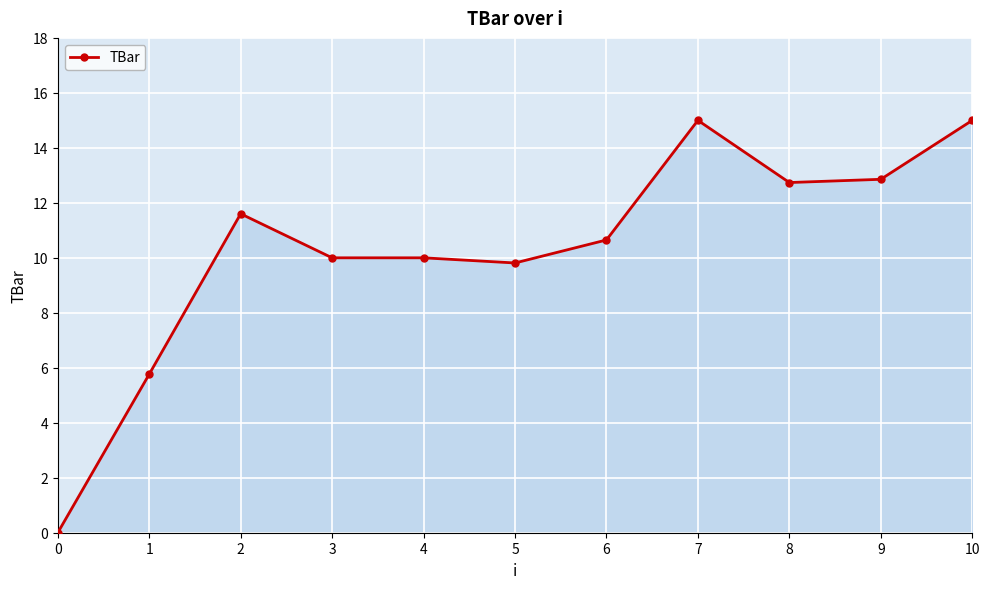

How many distinct data groups are displayed?

1